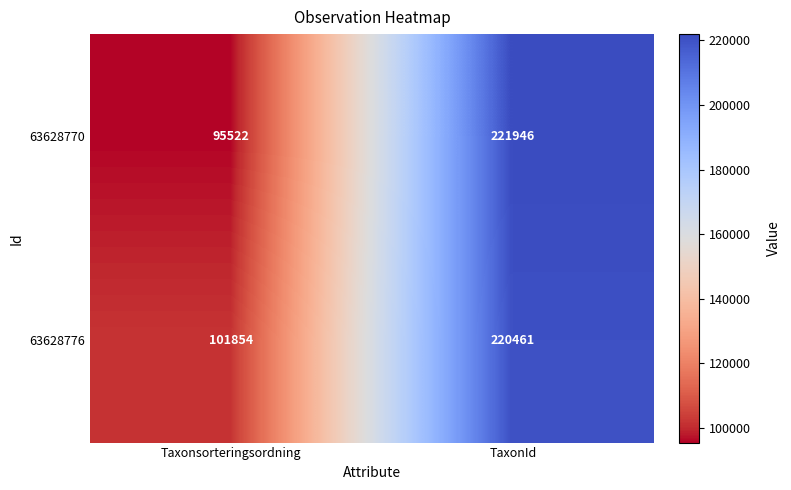

What is the total value across all series at TaxonId?

442407